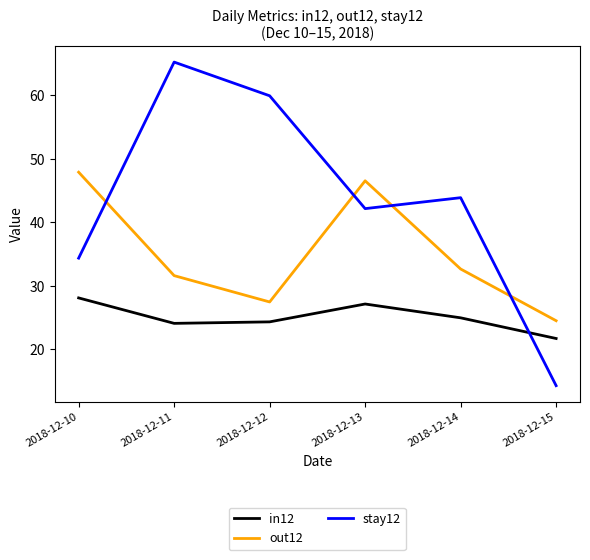

Which series changed the most between 2018-12-13 and 2018-12-15?

stay12